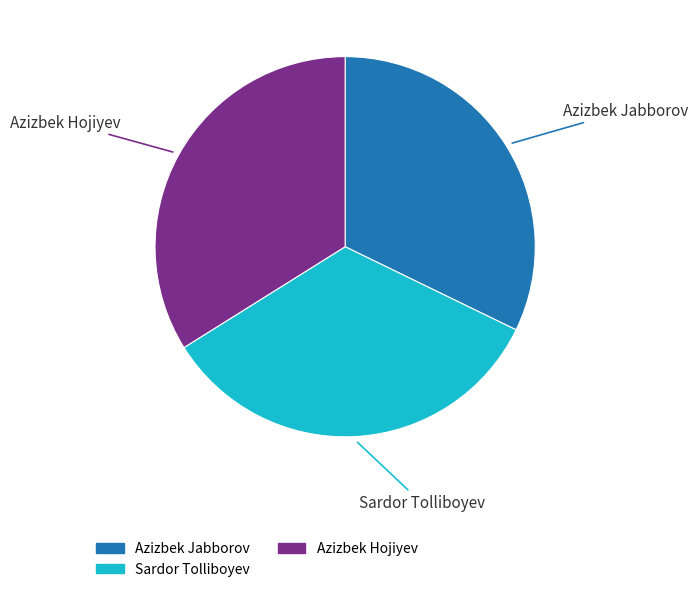

Does Sardor Tolliboyev account for over 50% of the chart?

No